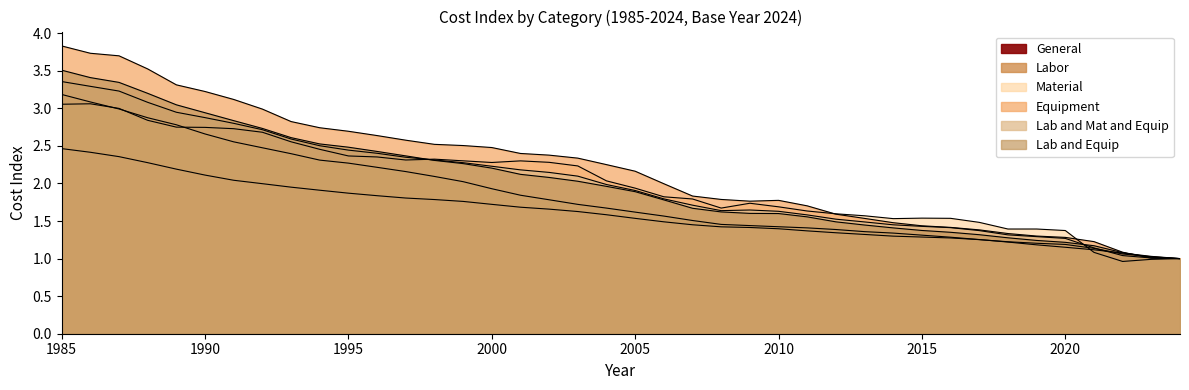

At which category does the chart reach its peak across all series?

1985